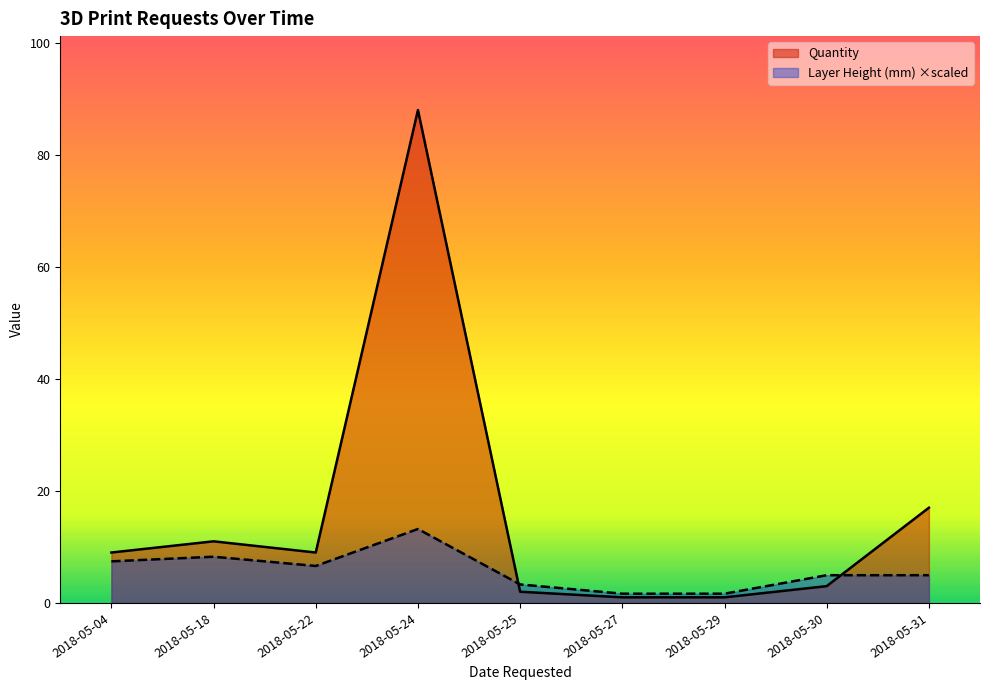

Between which two adjacent categories do Quantity and Layer Height (mm) first intersect?

2018-05-24 and 2018-05-25